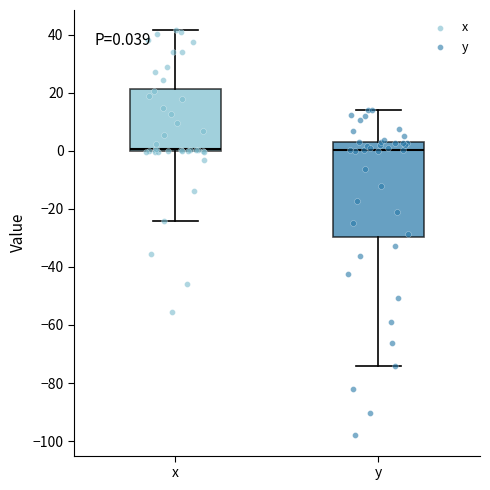

Comparing the boxes themselves (not the whiskers), which one is the tallest?

y